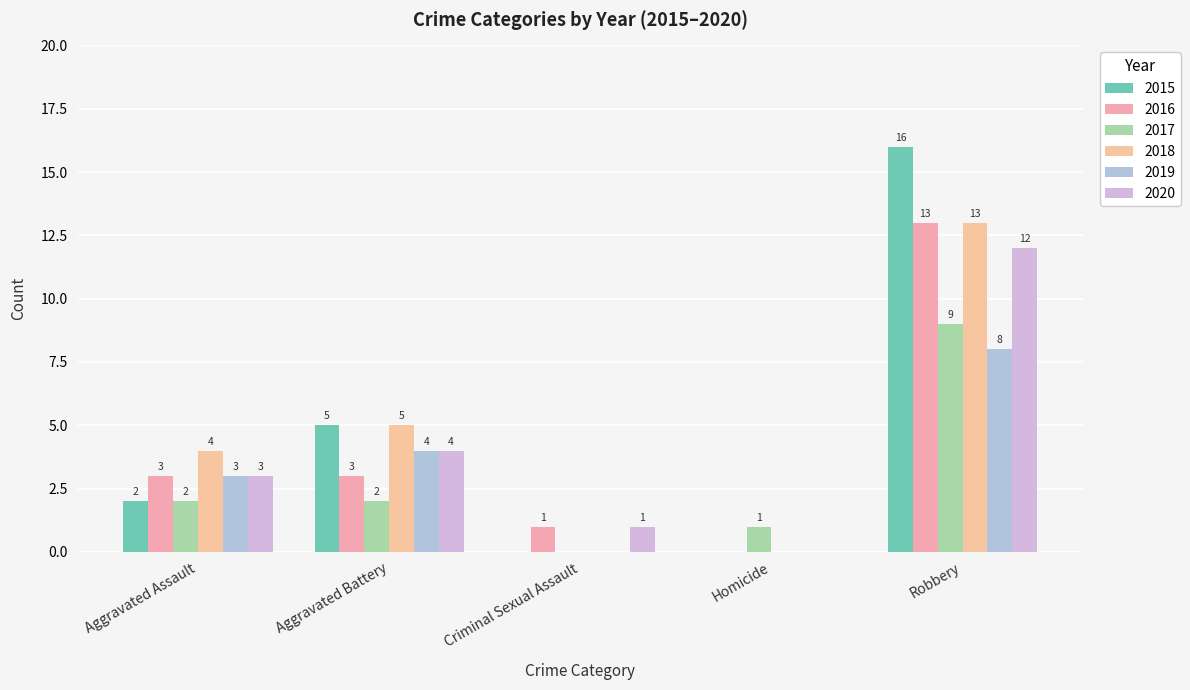

How many groups of bars are there?

5